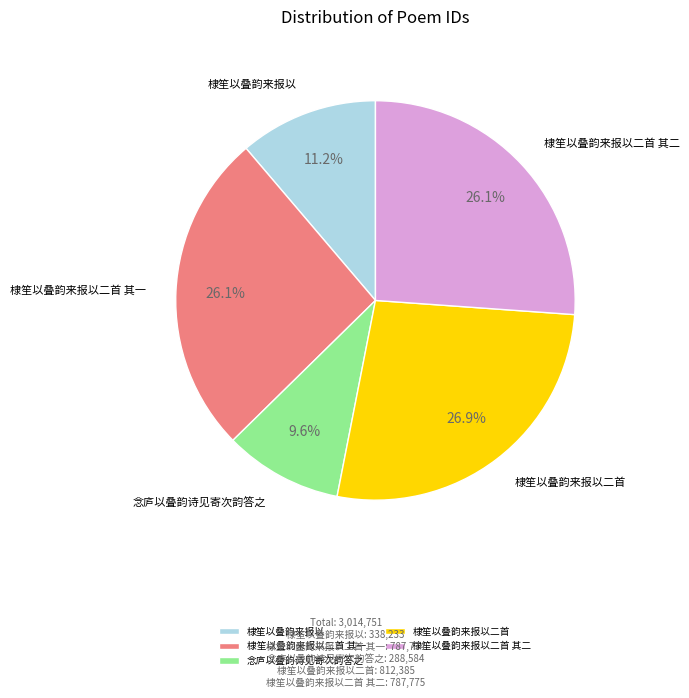

What is the largest slice in the pie chart?

棣笙以叠韵来报以二首